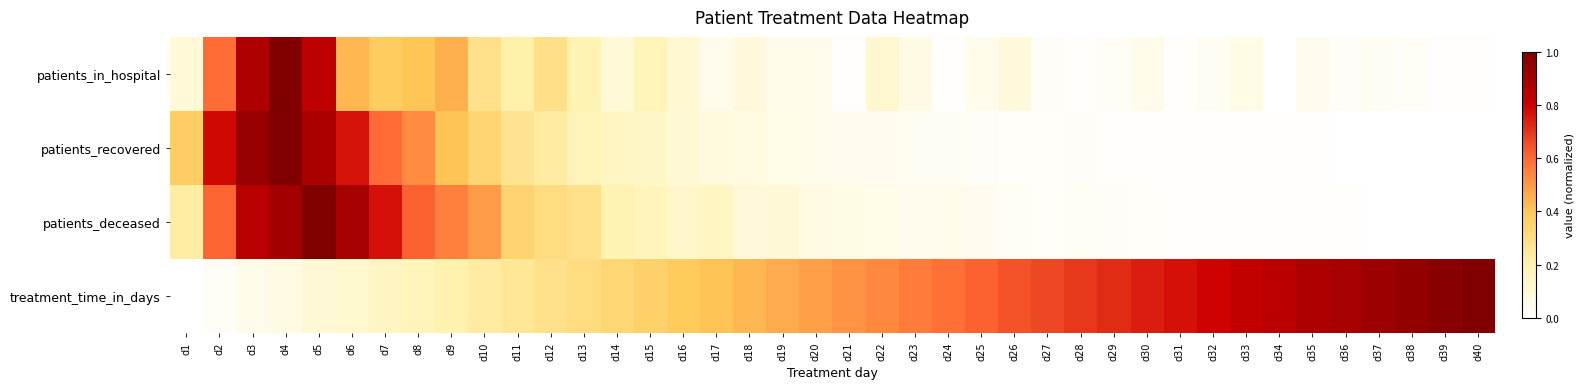

Between d3 and d5, which is larger?

d3